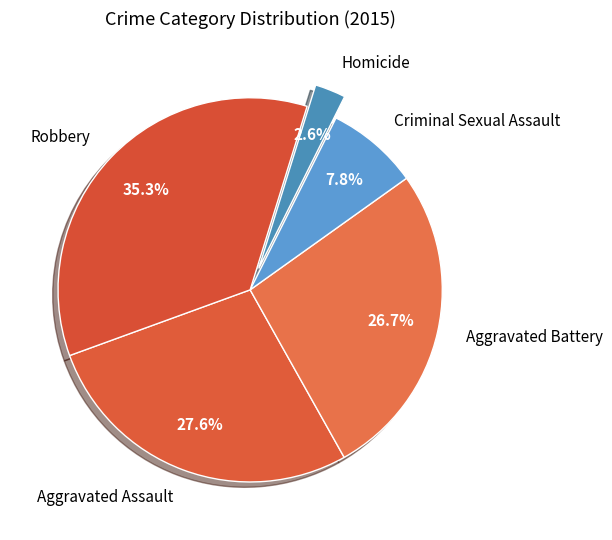

Approximately how many times larger is the value at Criminal Sexual Assault compared to Aggravated Assault?

0.3